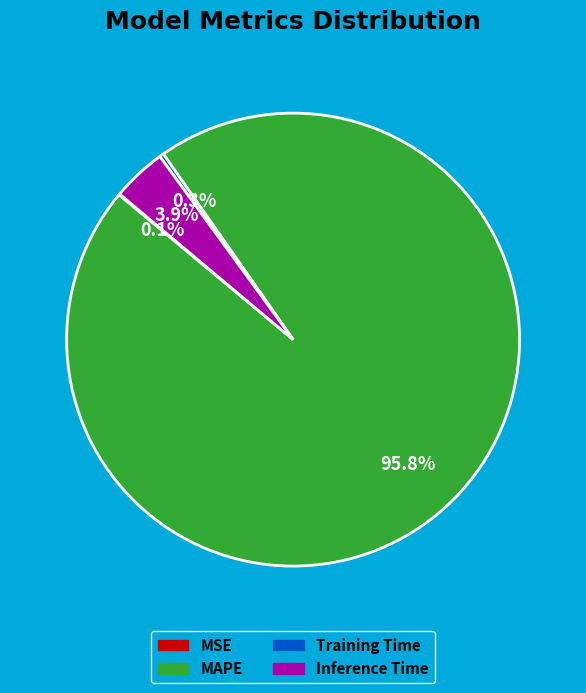

Which category has the biggest portion of the pie?

MAPE